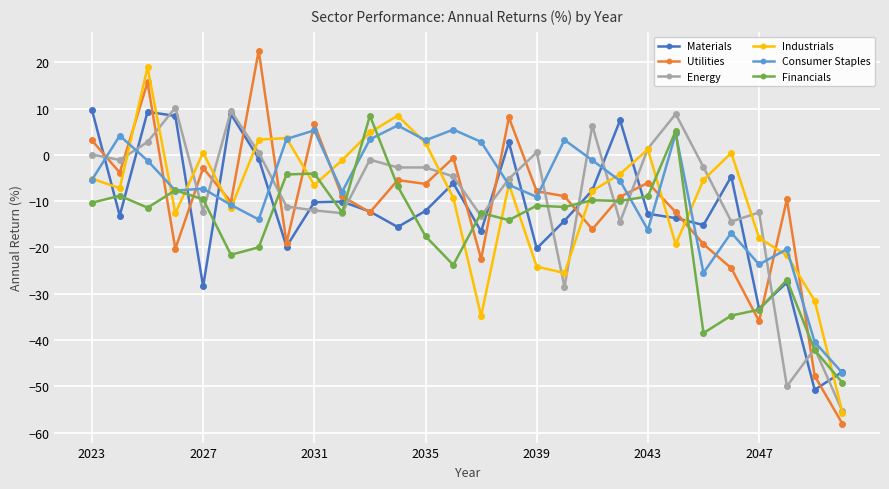

Which series has the largest range (max minus min)?

Utilities